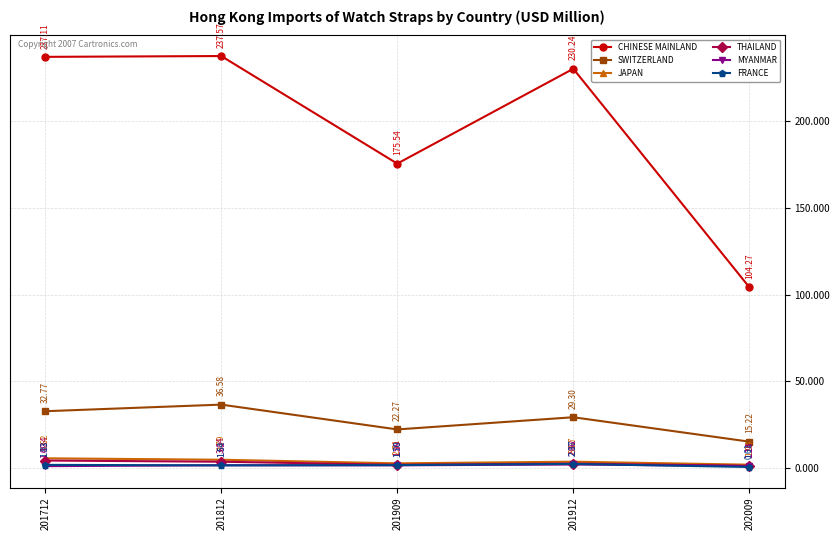

What is the value of the JAPAN point at the 3rd from the left?

2.7